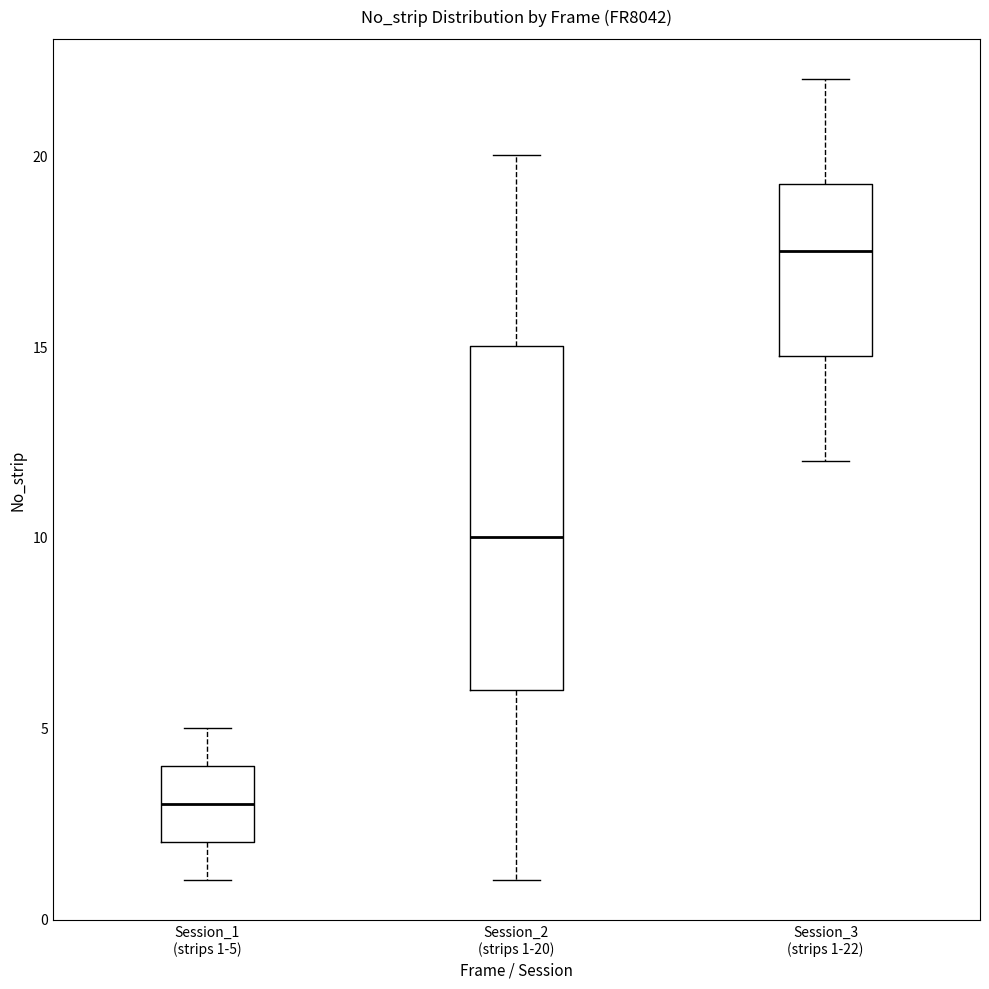

Which box has the lowest median line?

Session_1 (strips 1-5)